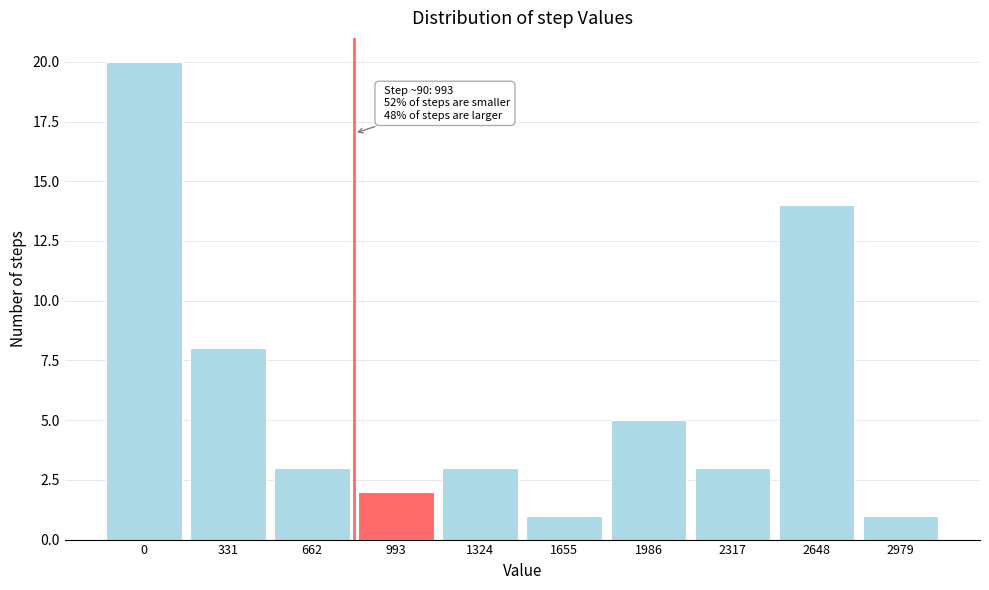

Reading right to left, what are all the values shown in this chart?

1	14	3	5	1	3	2	3	8	20